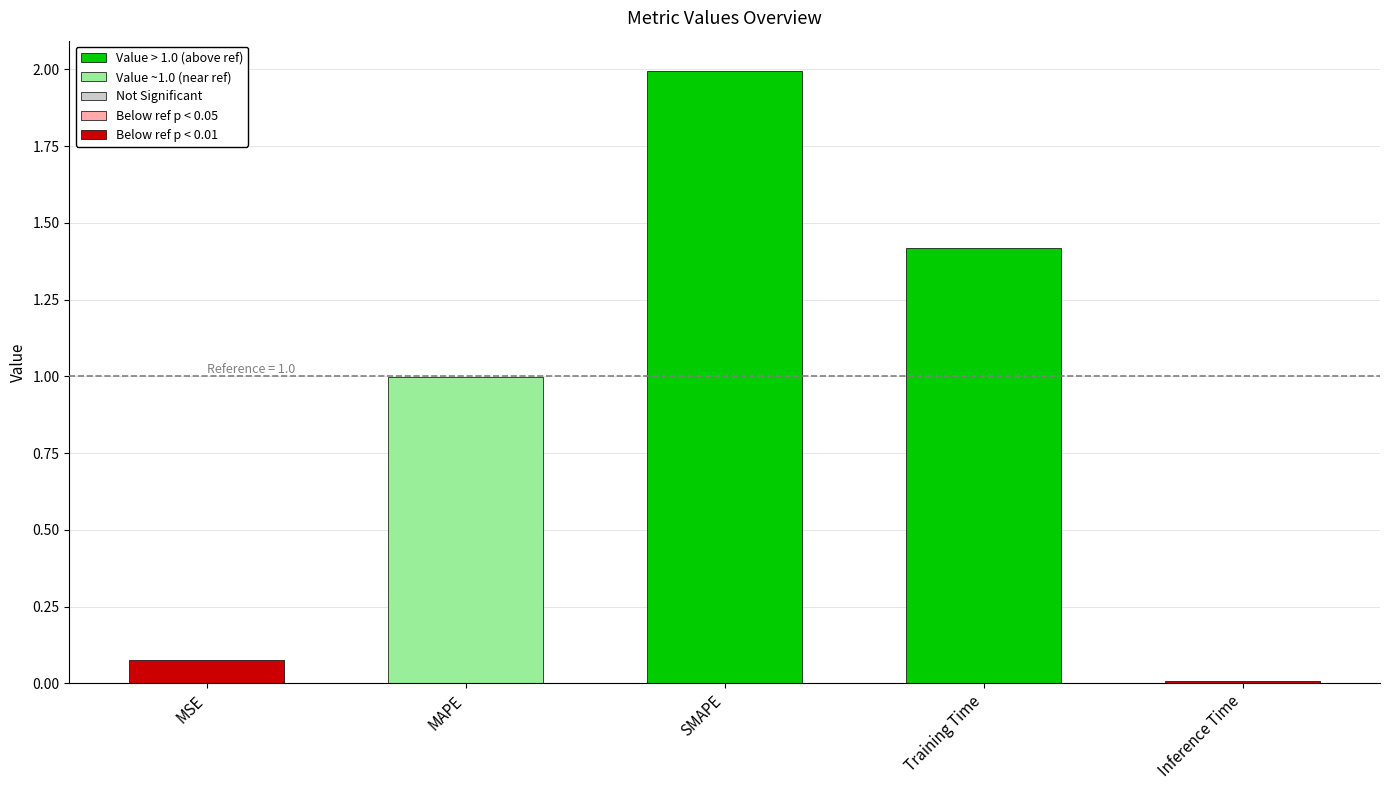

Read the value at SMAPE.

2.0